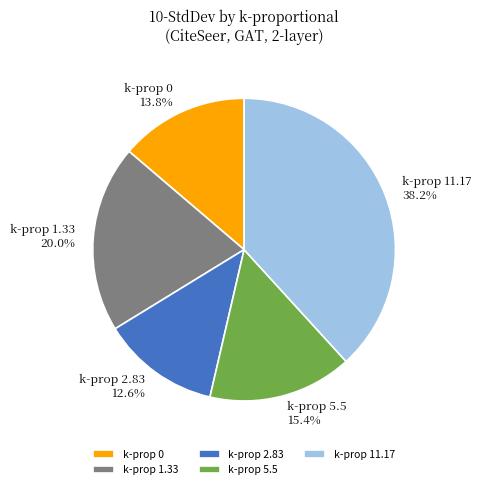

Is there any slice that represents more than half of the pie?

No